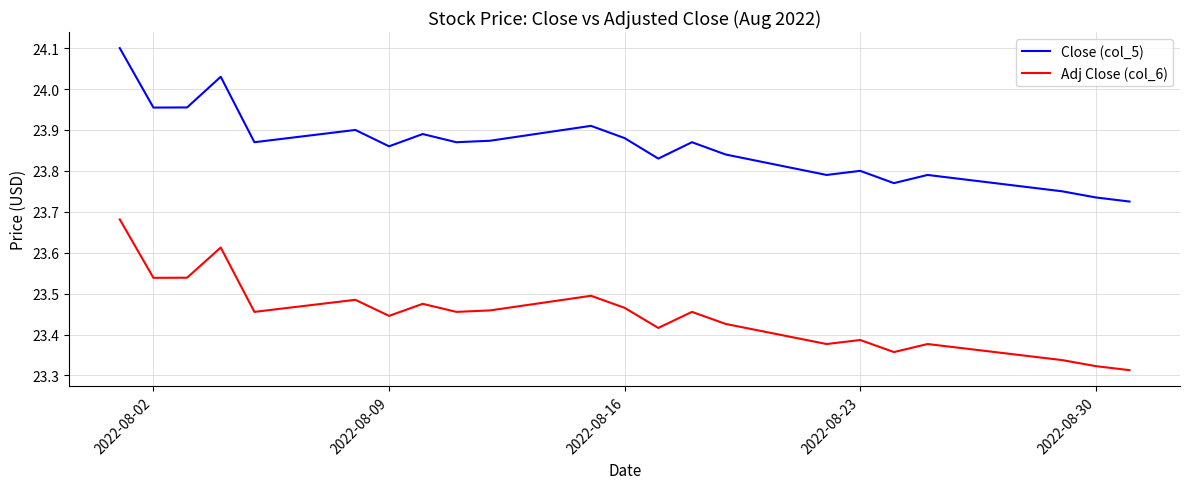

What is the maximum value for Close (col_5)?

24.1